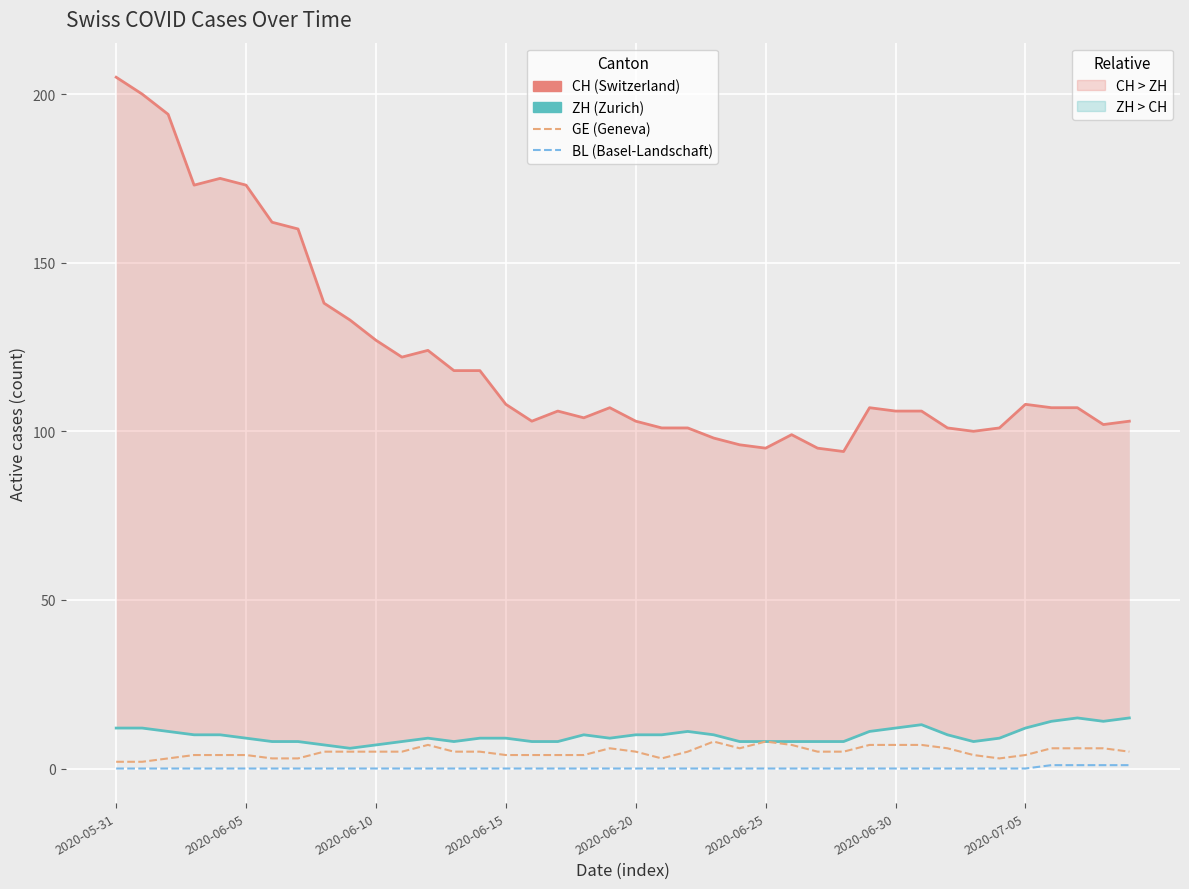

Between 19 and 31, which is larger?

19